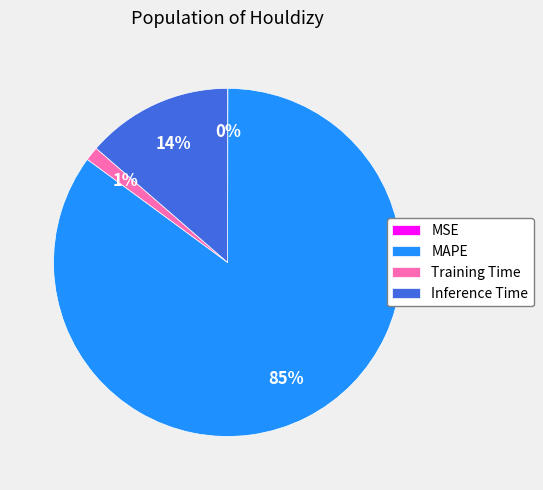

Between Inference Time and MAPE, which is larger?

MAPE